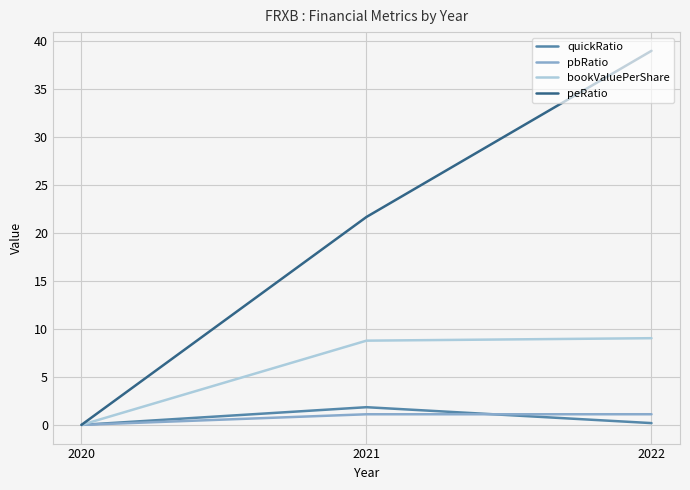

At 2022, list the series in order from smallest to largest.

quickRatio, pbRatio, bookValuePerShare, peRatio